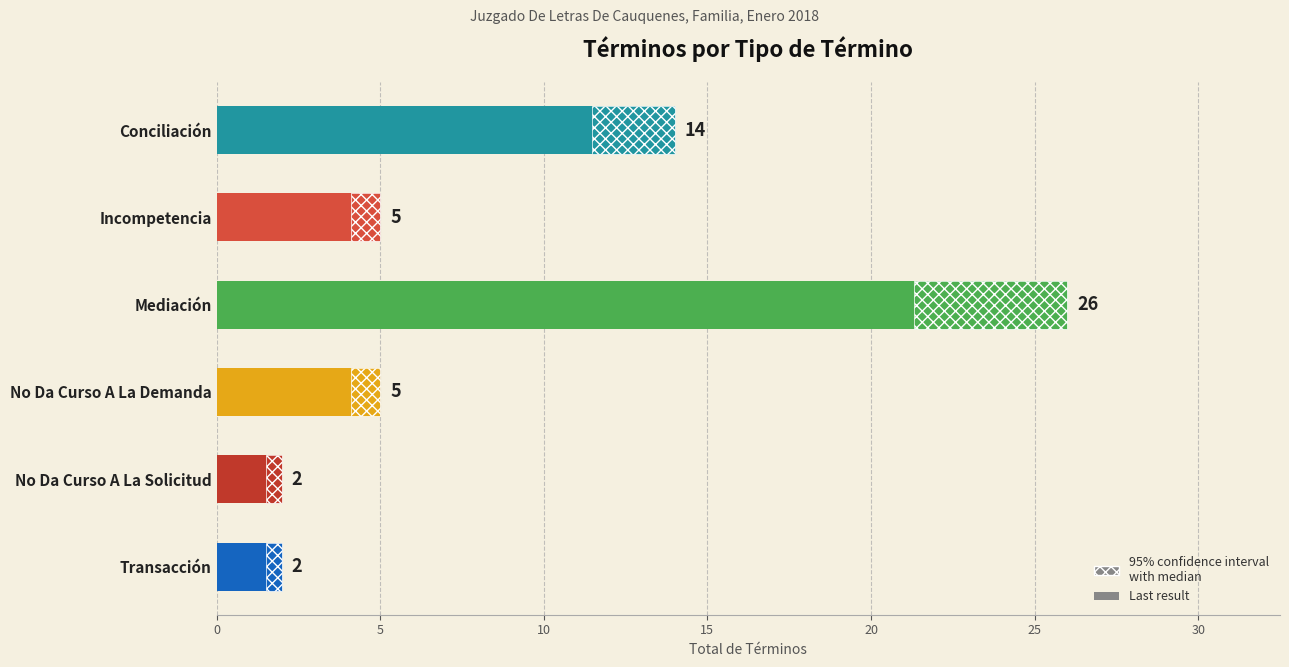

What is the value of the 5th bar from the left?

2